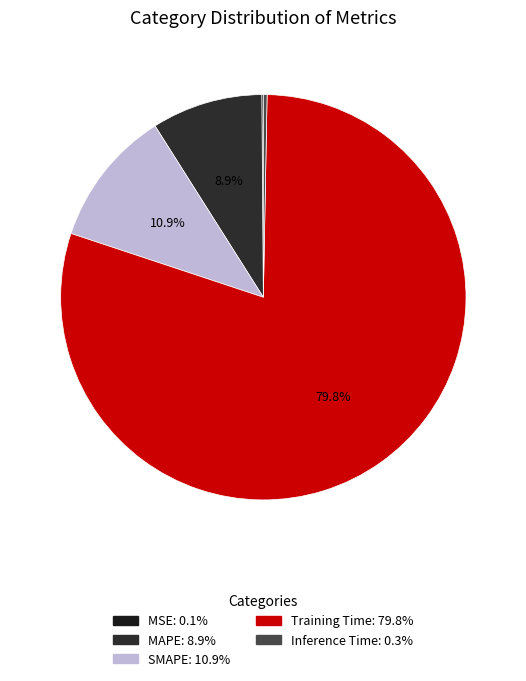

What percentage is the Training Time slice, to the nearest percent?

80%